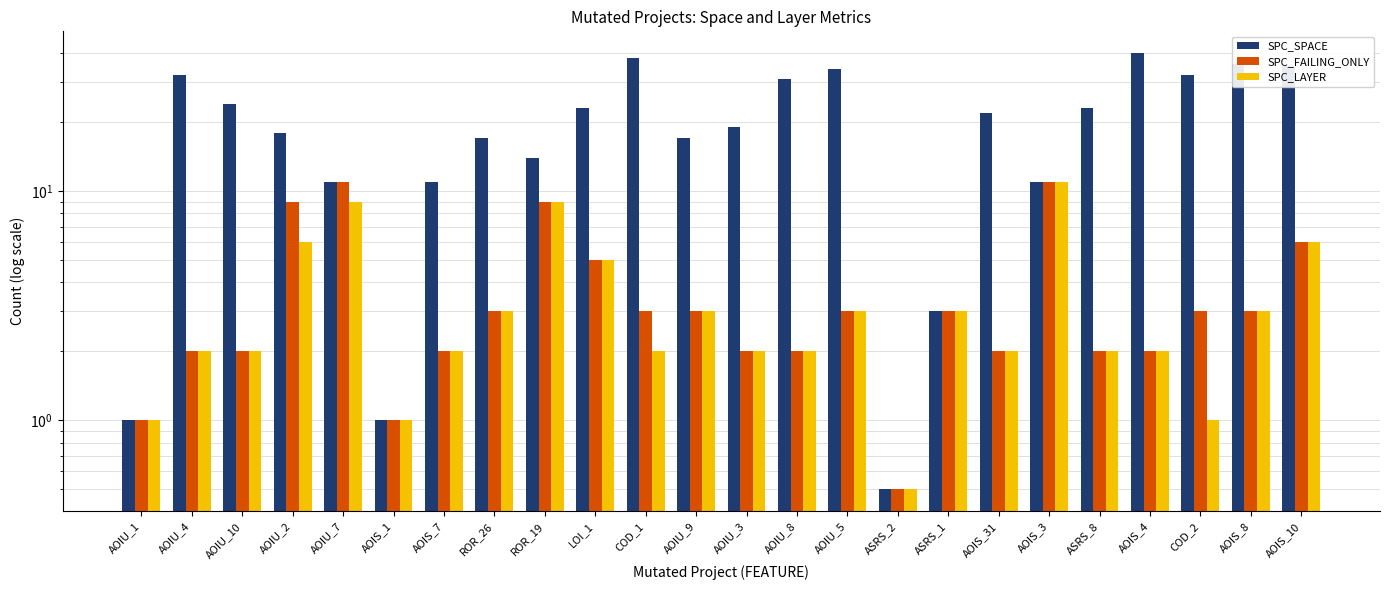

Count the number of data series in this chart.

3